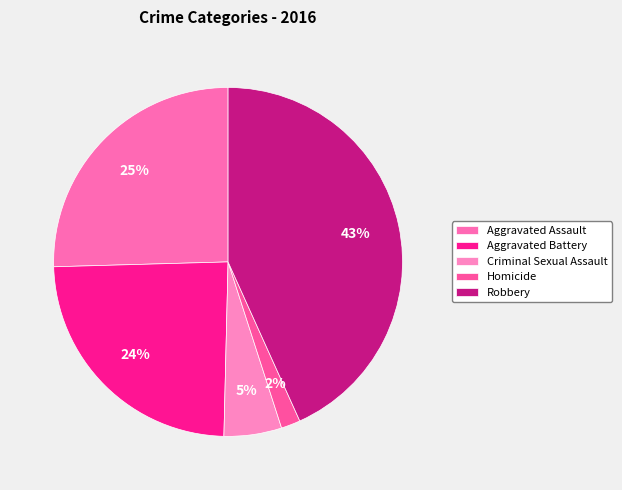

How many slices are in this pie chart?

5